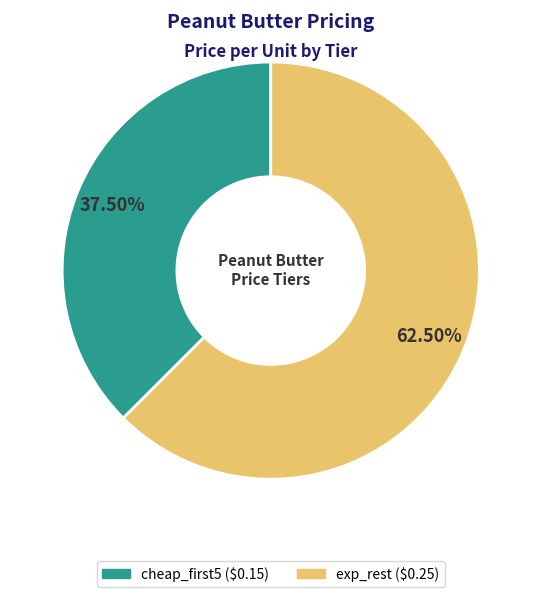

Which slice is the largest?

exp_rest